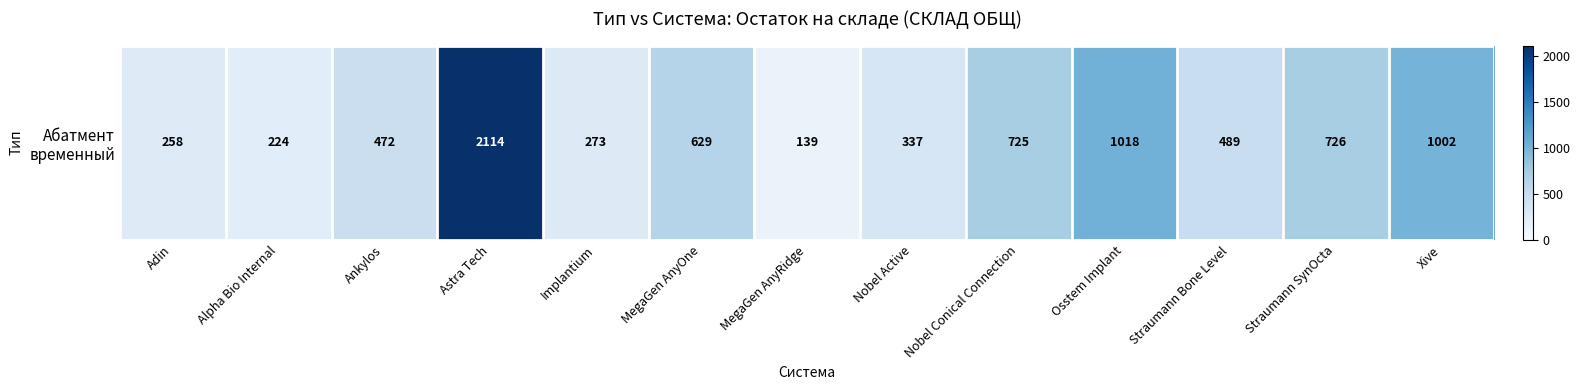

What is the difference between the second highest and minimum values?

879